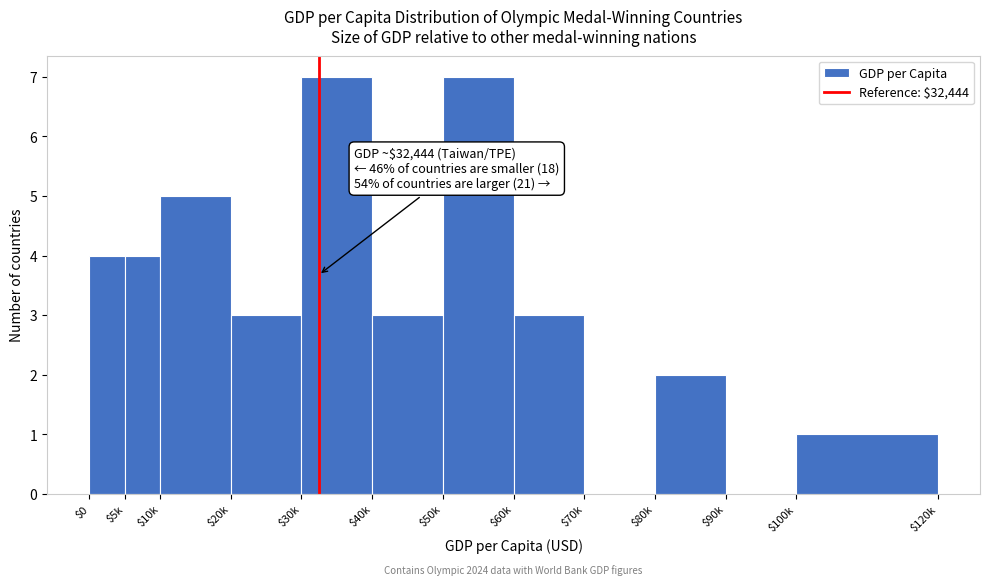

What is the sum of all values?

39